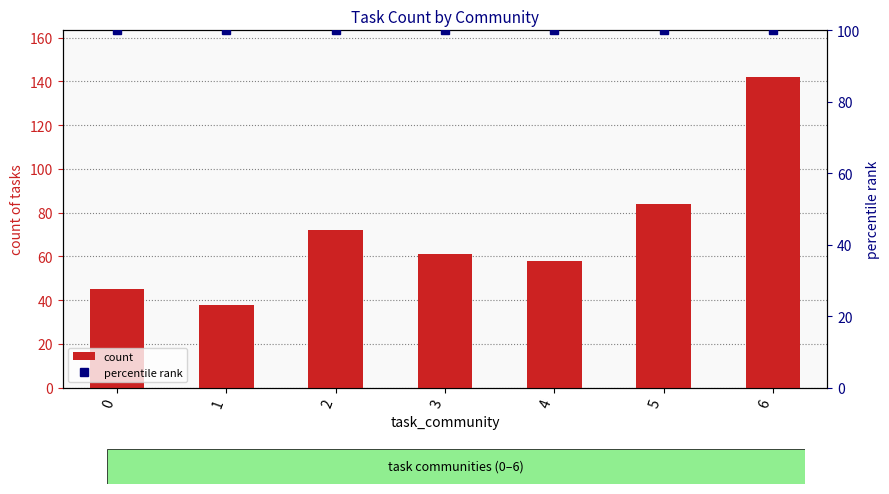

What is the average value of the percentile rank series?

100